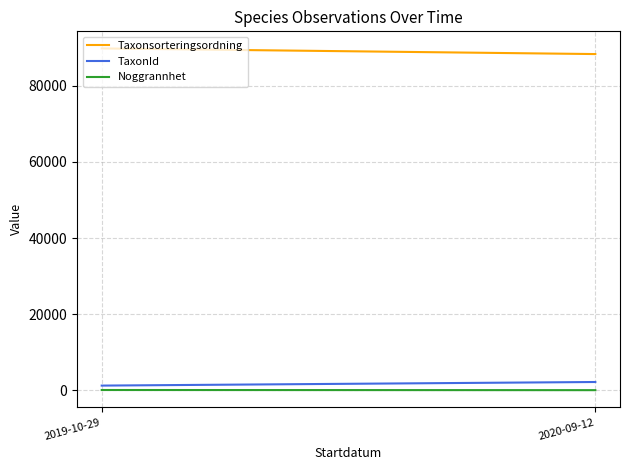

How many lines are shown in the chart?

3